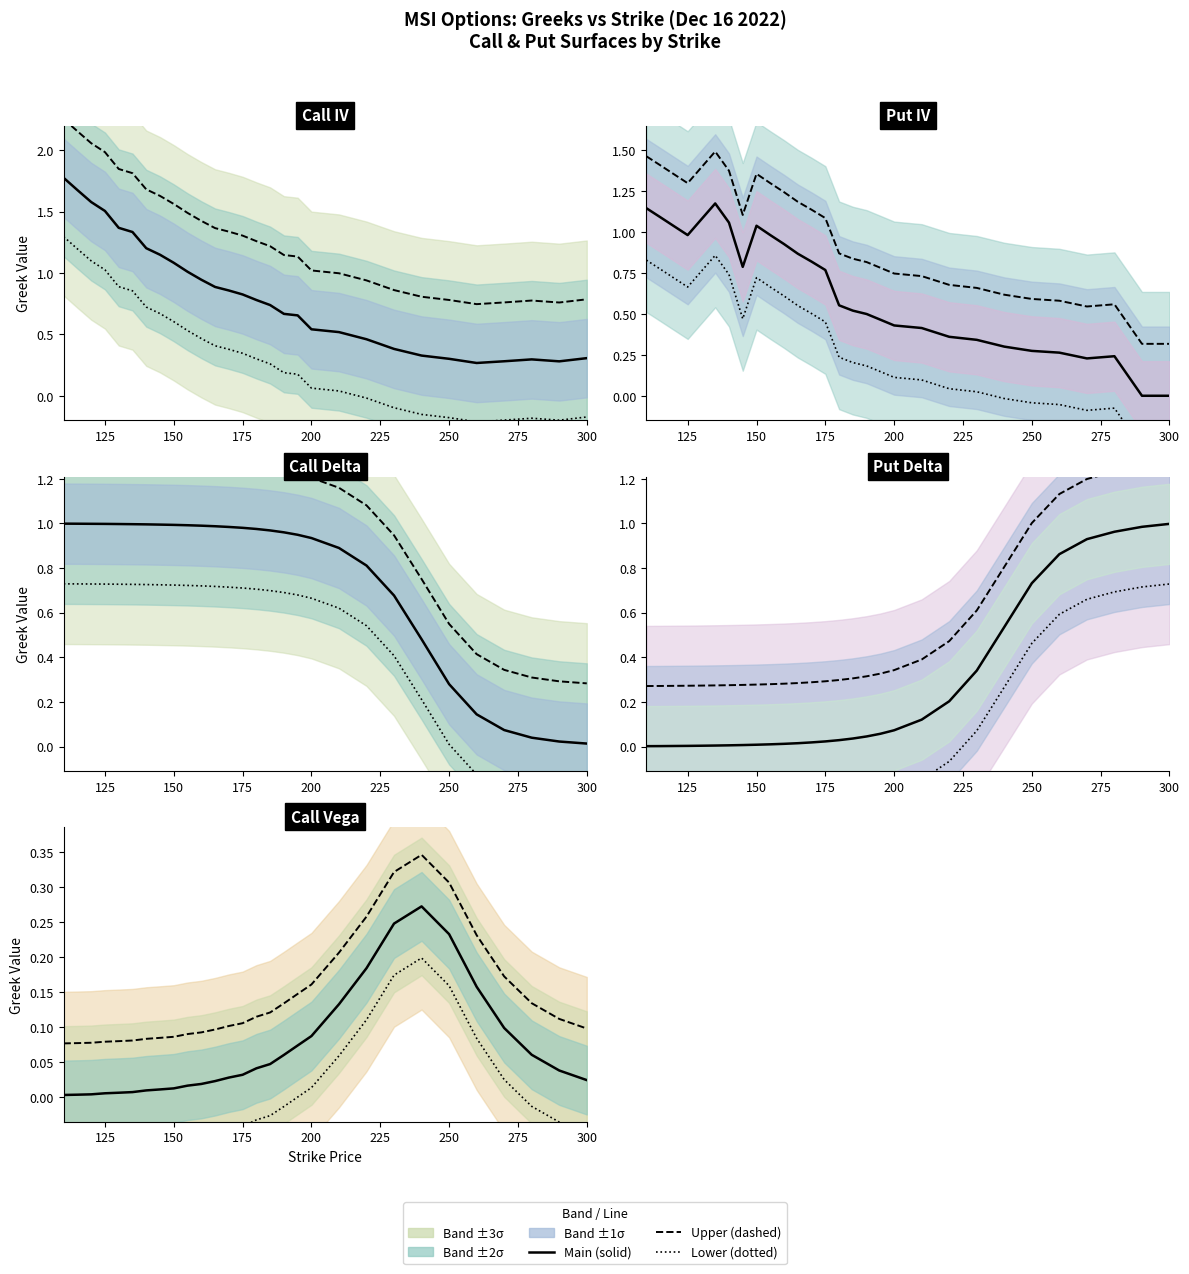

True or false: Lower and Upper cross at least once.

False